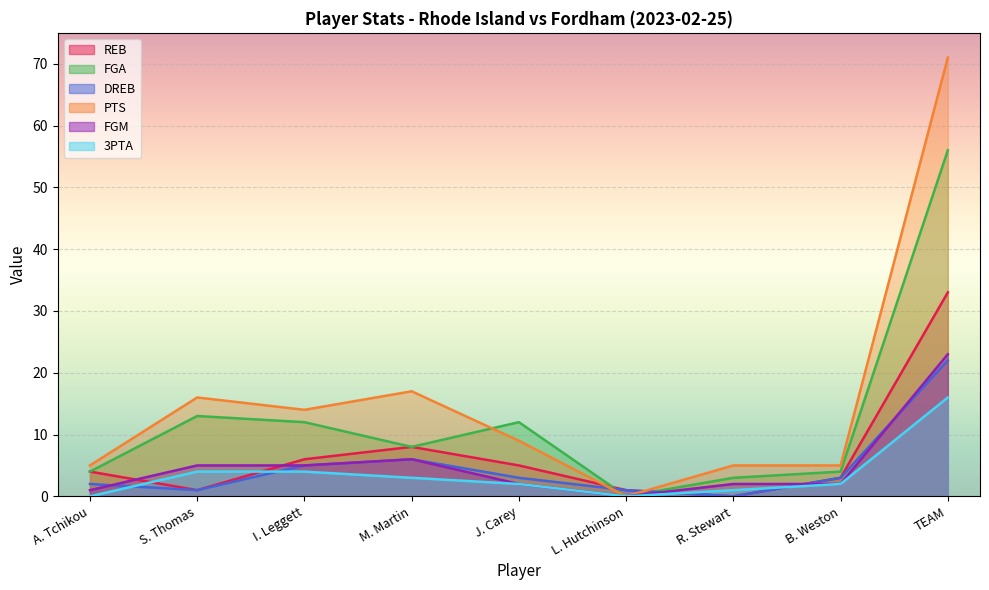

What is the maximum value for PTS?

71